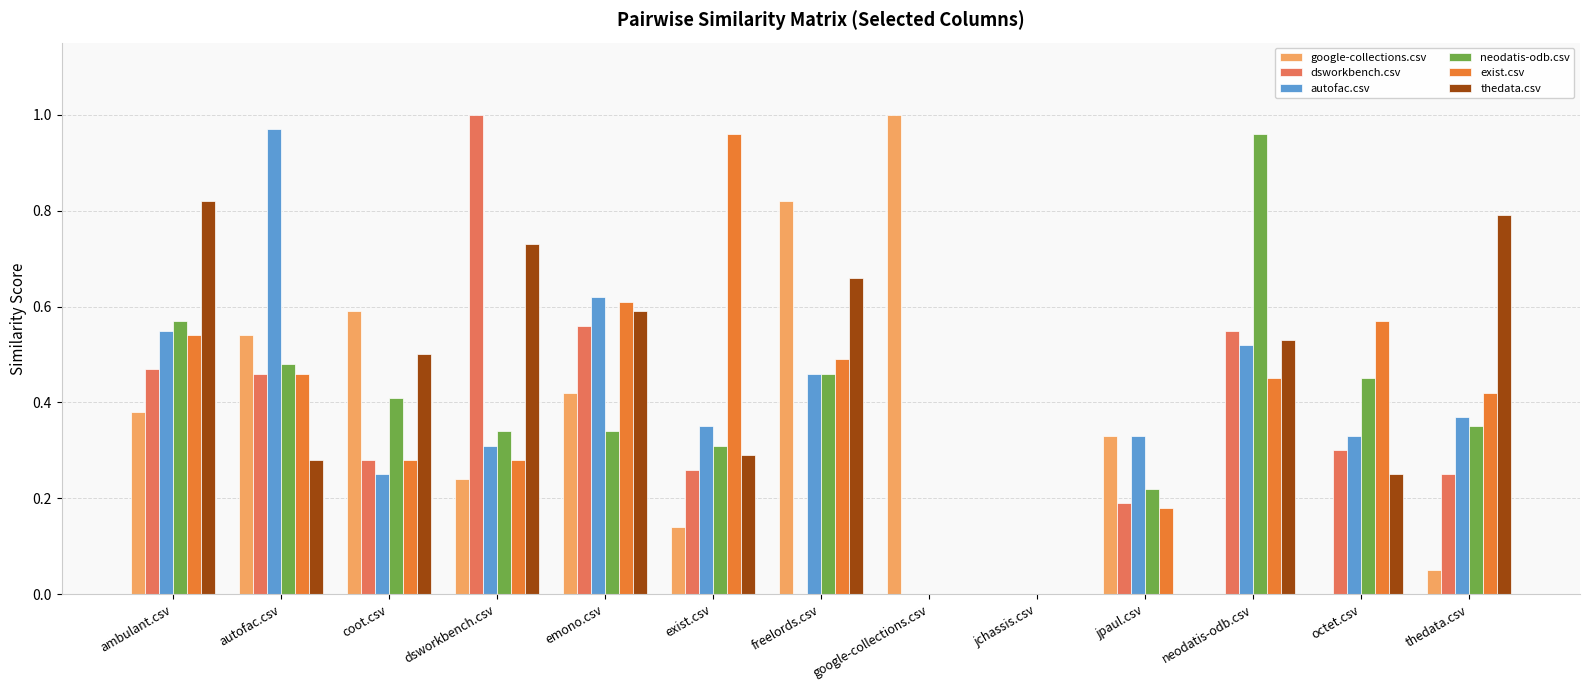

At which label does thedata.csv reach its peak?

ambulant.csv